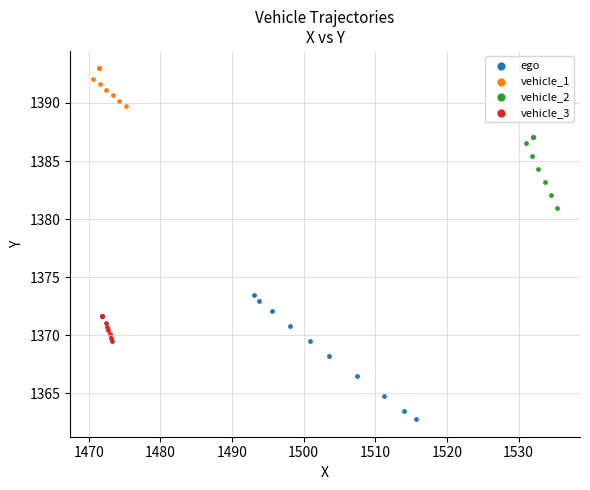

Which series has the largest Y range (max minus min)?

ego